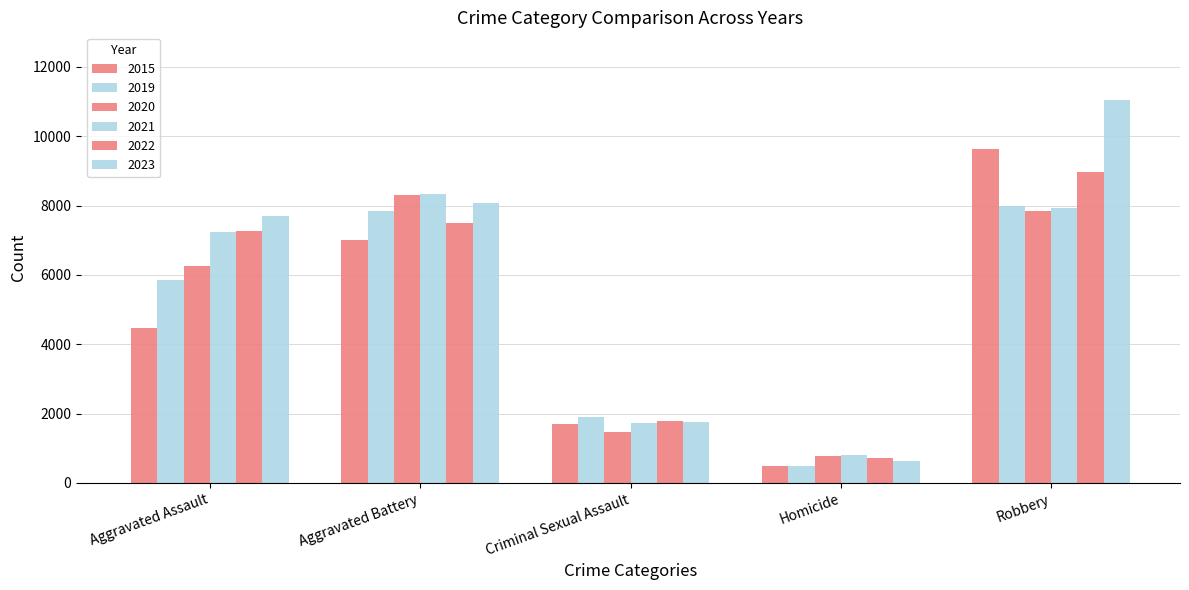

What is the average value of the 2020 series?

4941